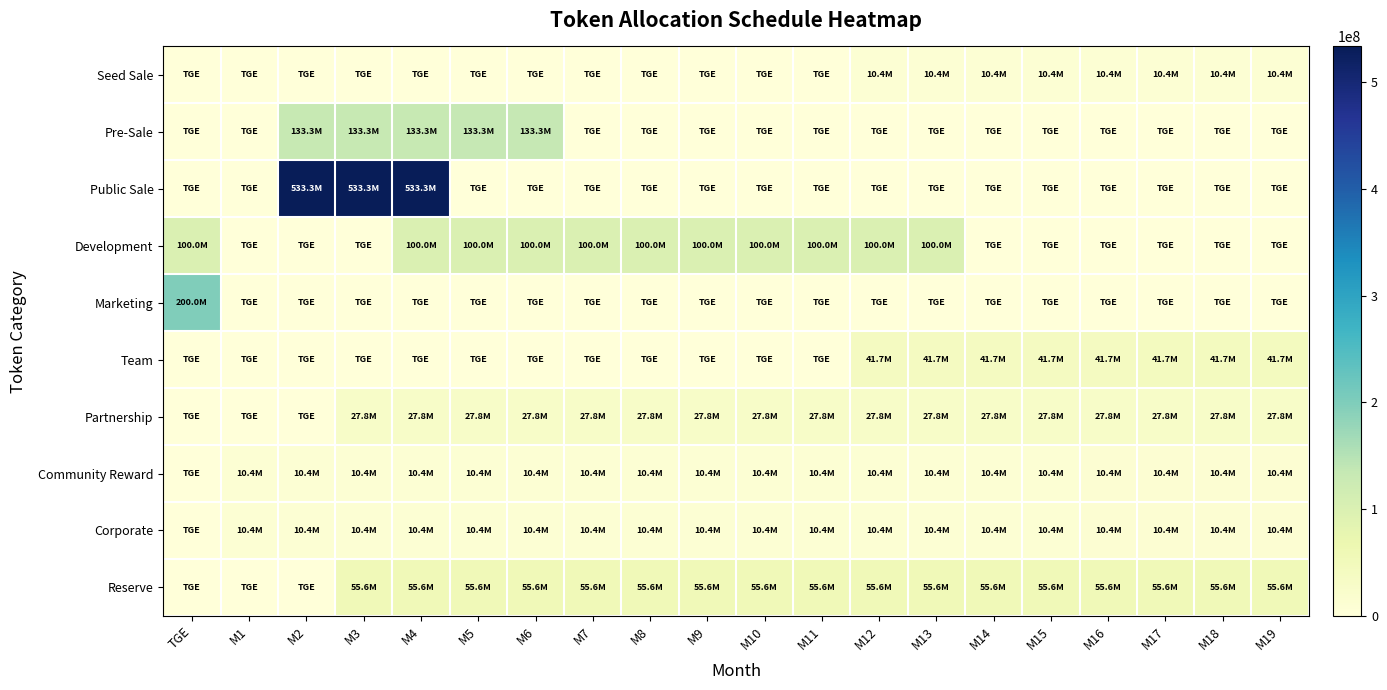

Which series changed the most between M3 and M19?

Public Sale